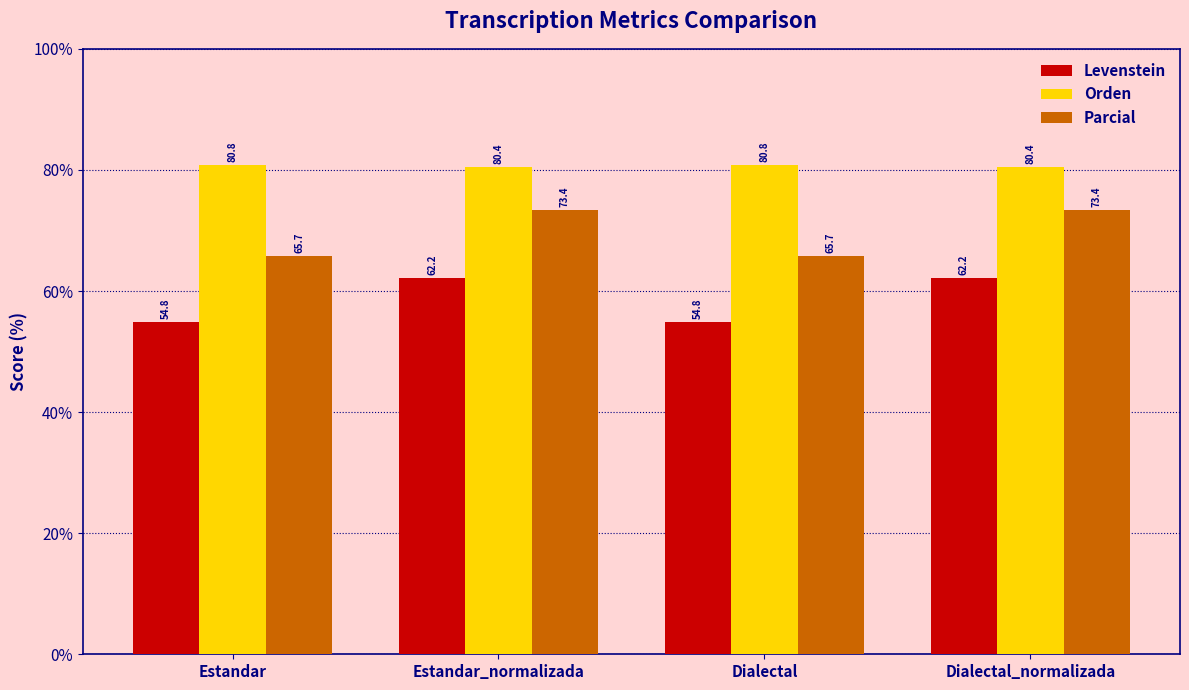

What are all the series names shown in the legend?

Levenstein, Orden, Parcial